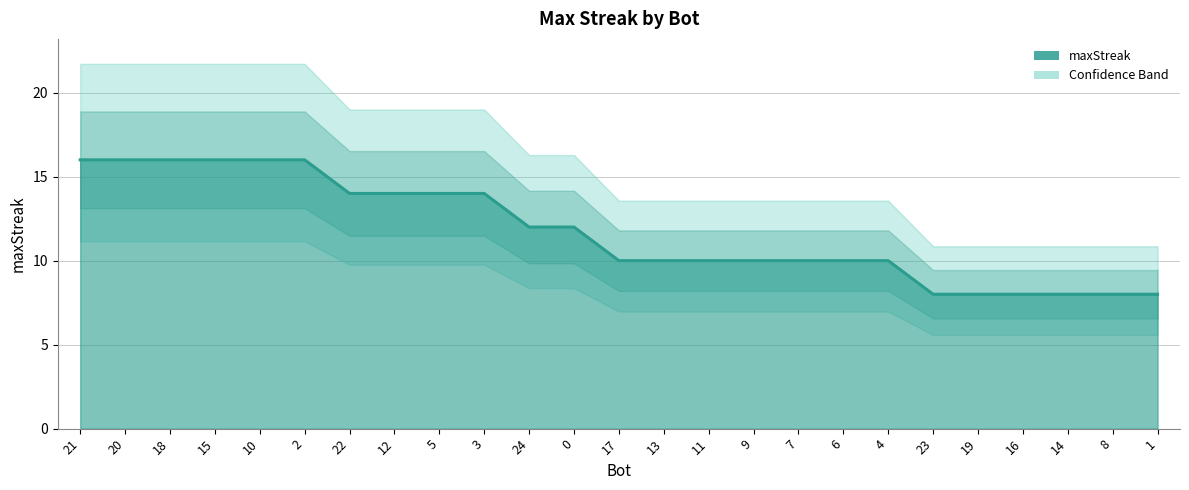

True or false: the data shows 15 at 9.

False